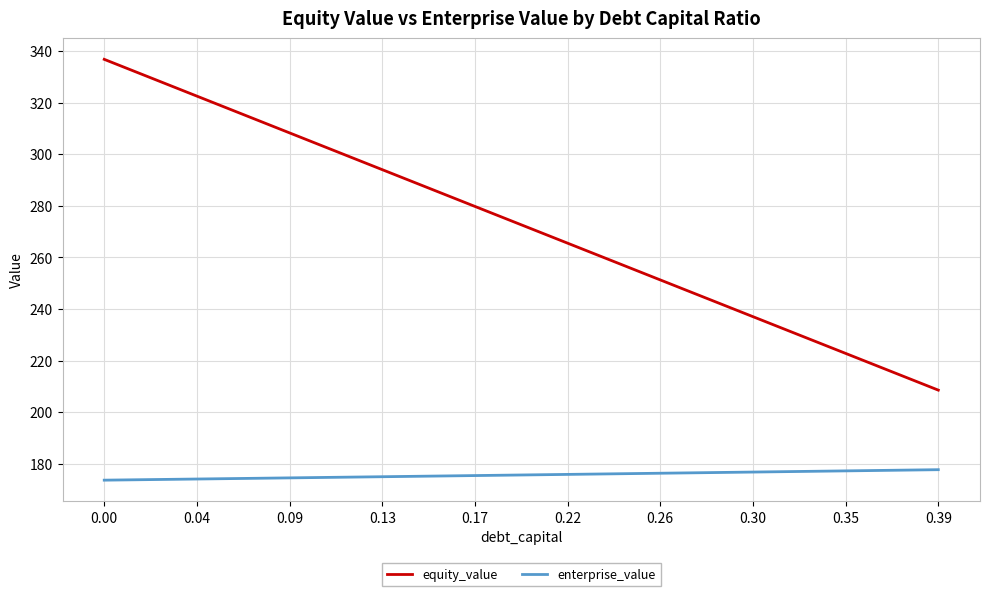

List the series in order of their peak value, highest first.

equity_value, enterprise_value